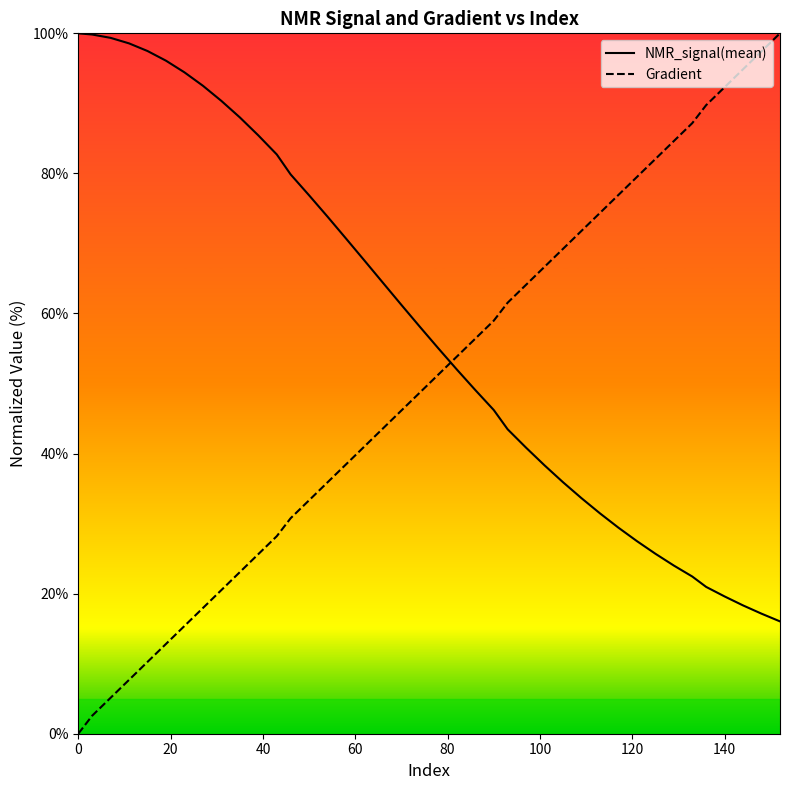

Which series has the largest range (max minus min)?

Gradient